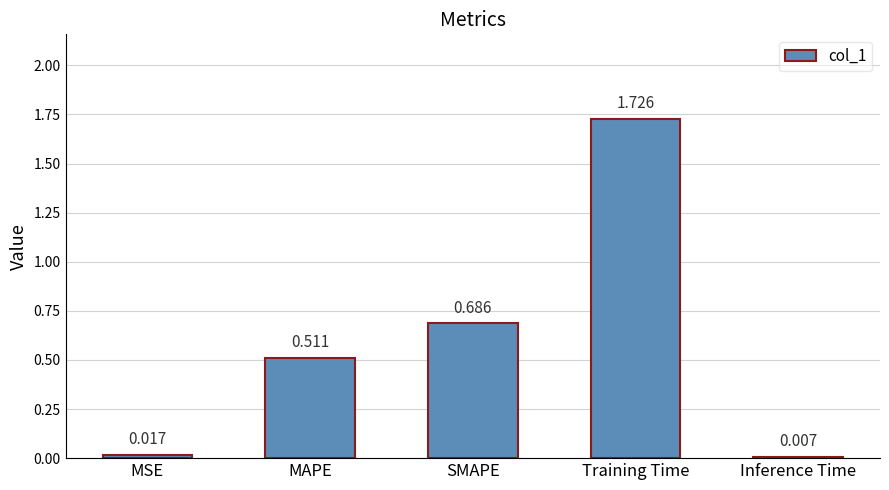

Rank the categories by value from lowest to highest.

Inference Time, MSE, MAPE, SMAPE, Training Time